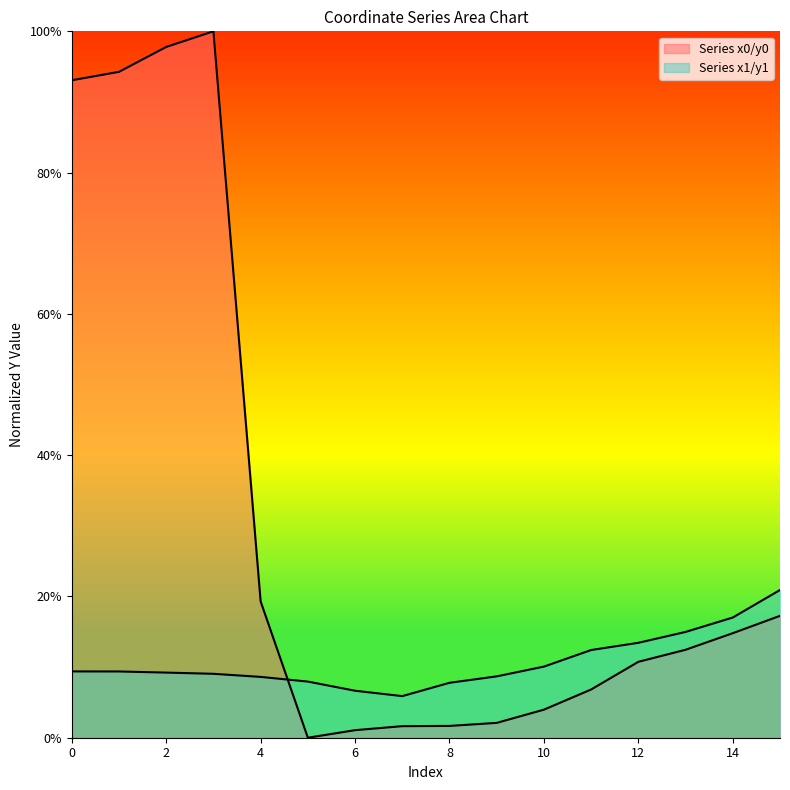

What is the total value across all series at 7?

7.5